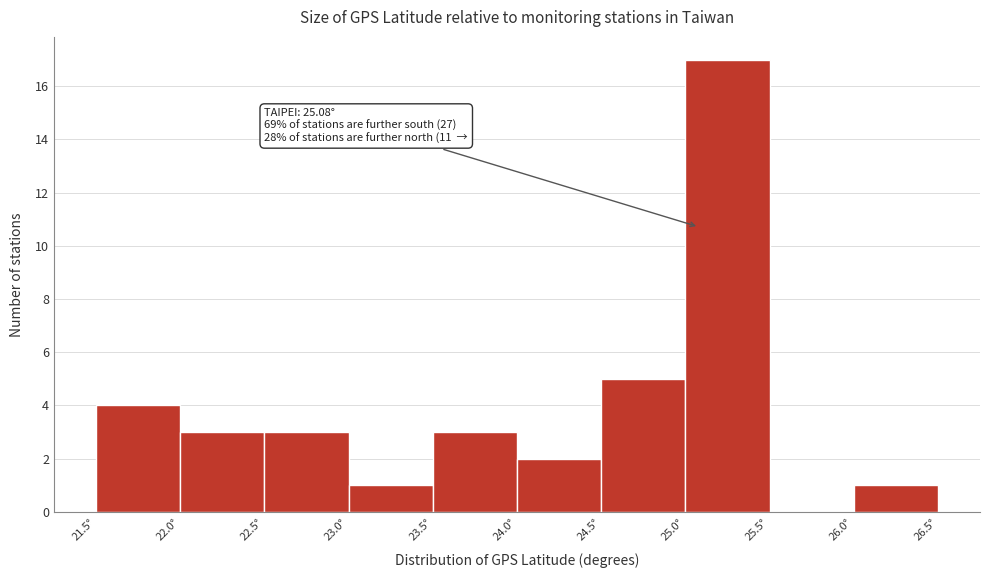

Over which range of the x-axis is the bar tallest?

25.0 to 25.5